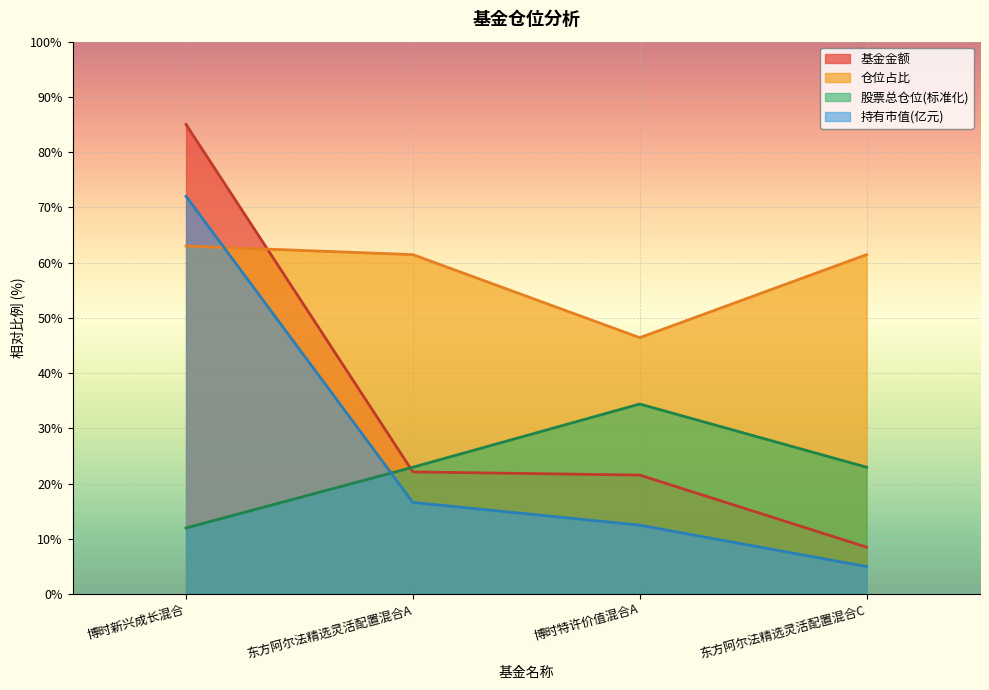

What is the approximate value of 基金金额 at 东方阿尔法精选灵活配置混合C?

8.5